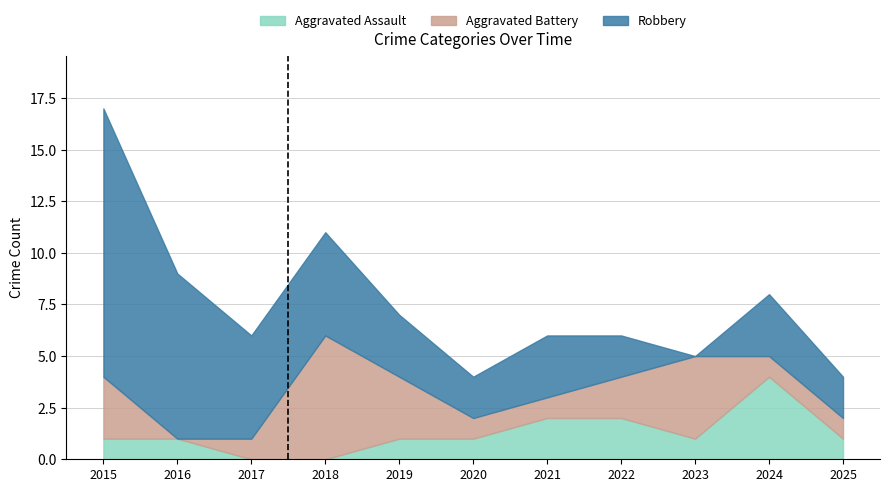

How many values in the Robbery series exceed 3?

4